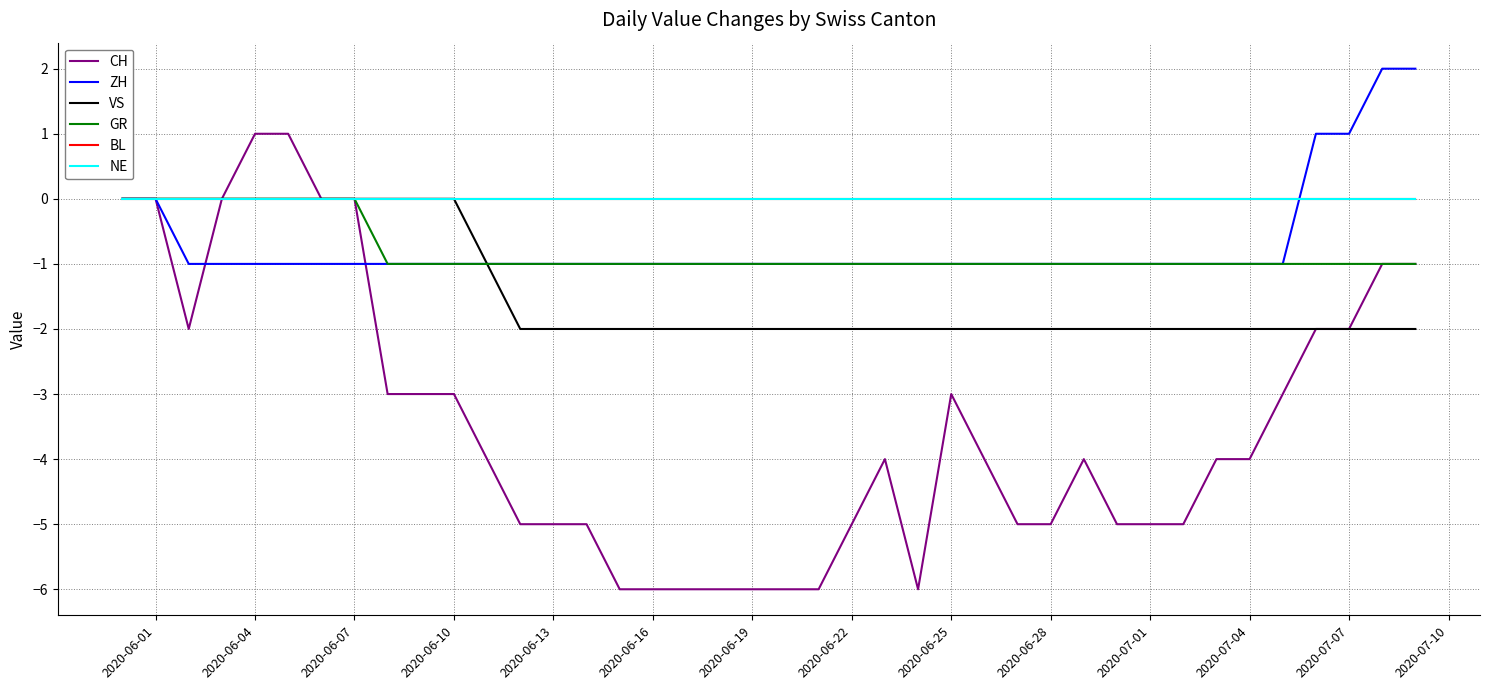

True or false: VS and GR intersect in this chart.

False